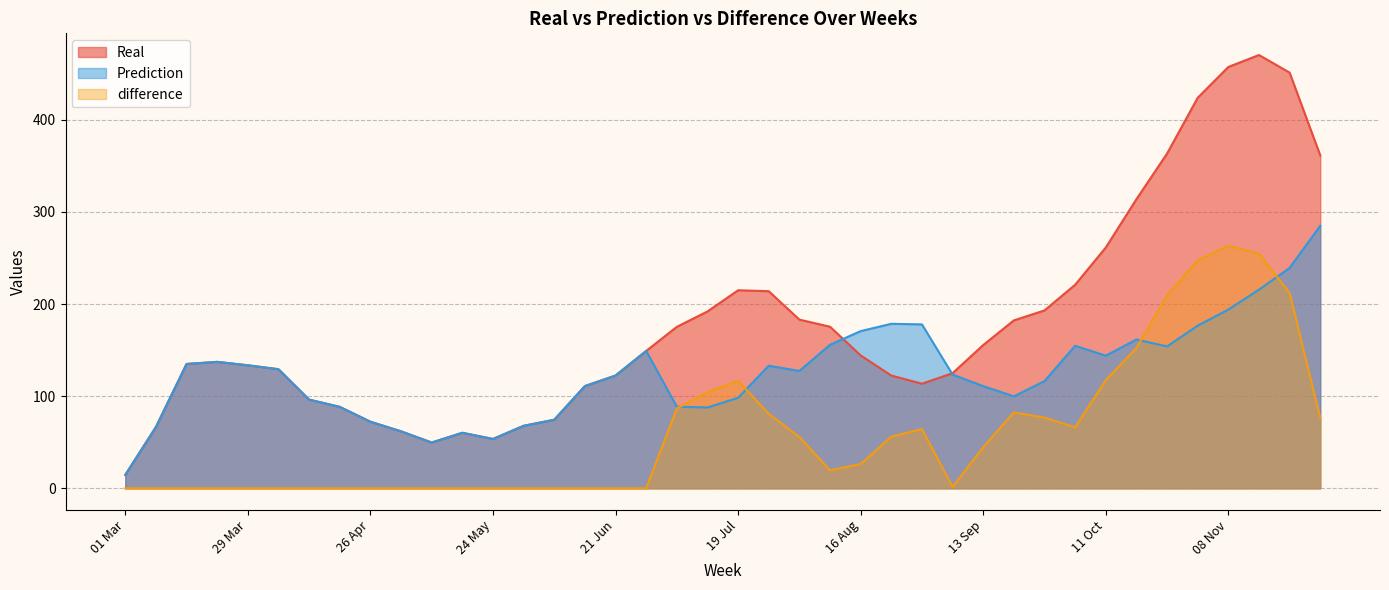

How many lines are shown in the chart?

3